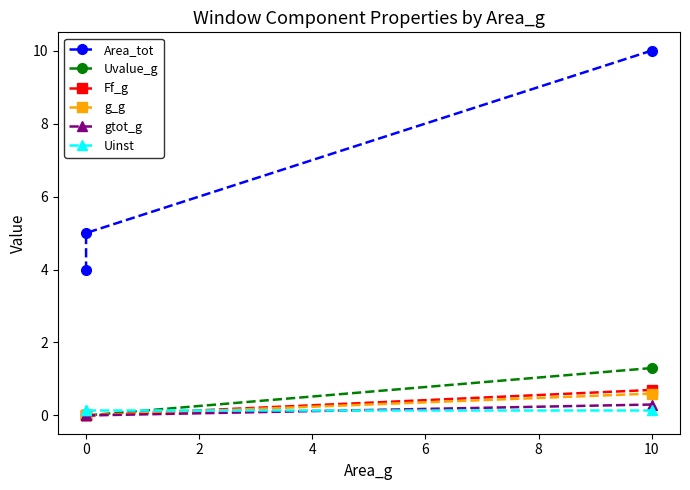

Which has a higher value, 0 or 10?

10